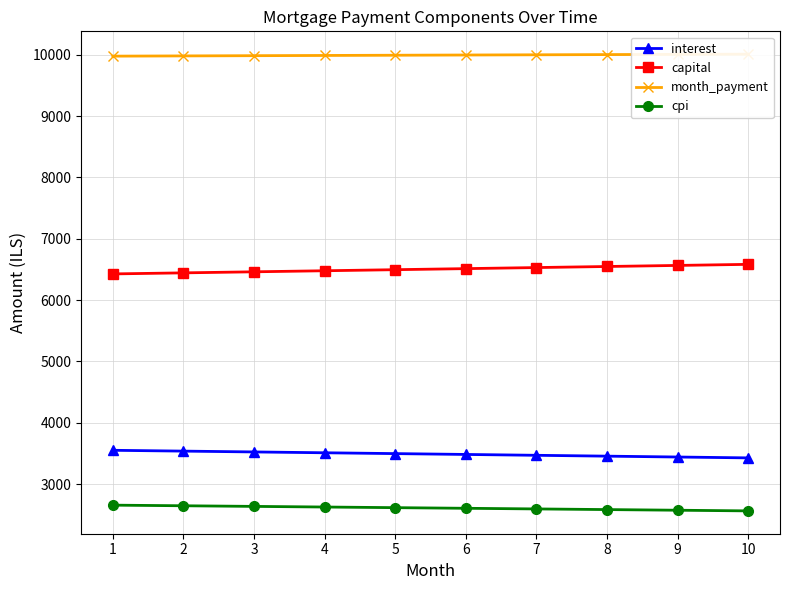

True or false: cpi and capital cross at least once.

False